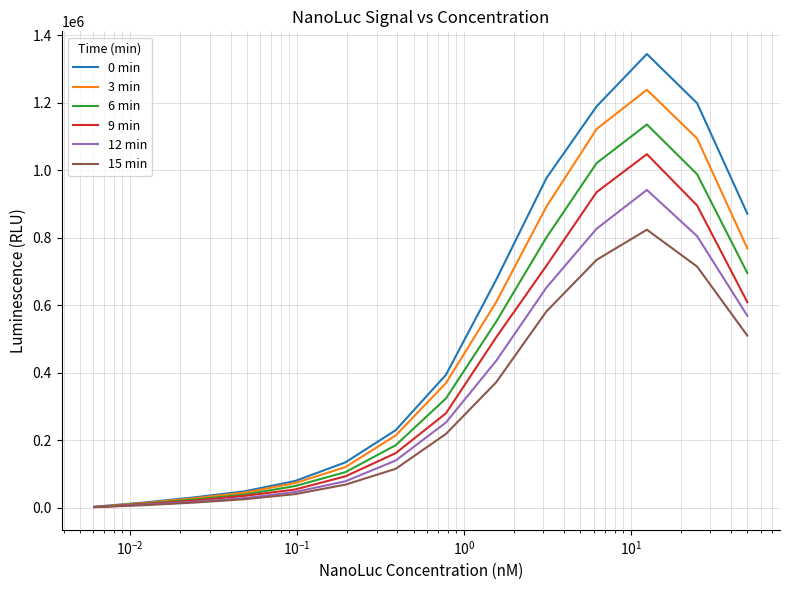

Which series has the largest range (max minus min)?

0 min